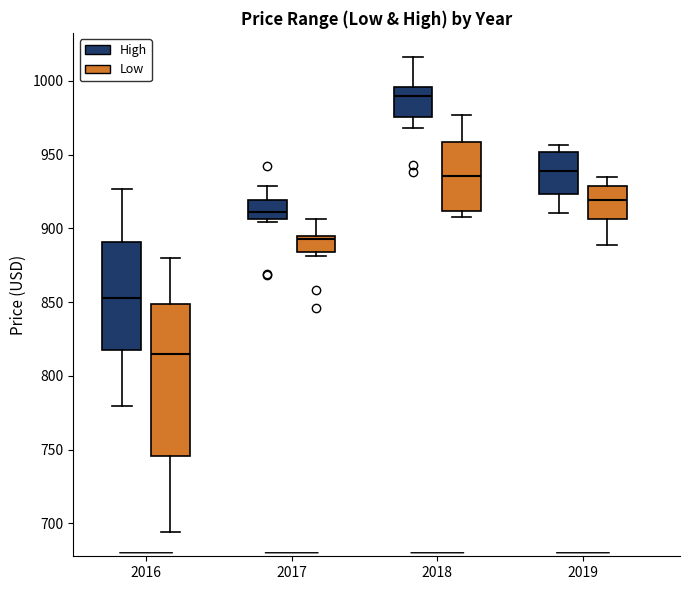

Where does the upper whisker of the box for 2019 (Low) end on the y-axis? The values are not printed on the chart, so give them approximately, as read against the axis.

935